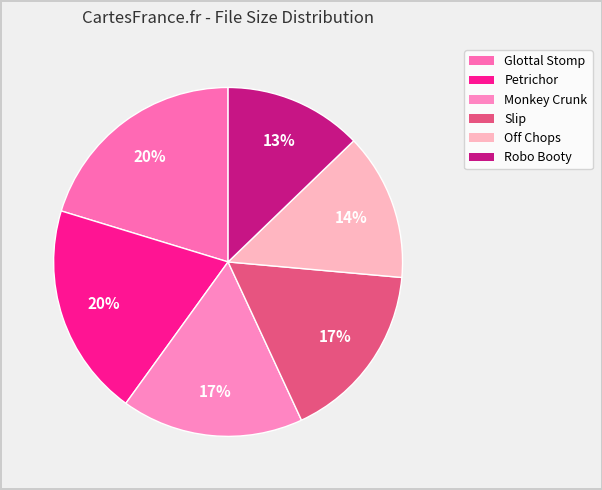

How many slices are in this pie chart?

6